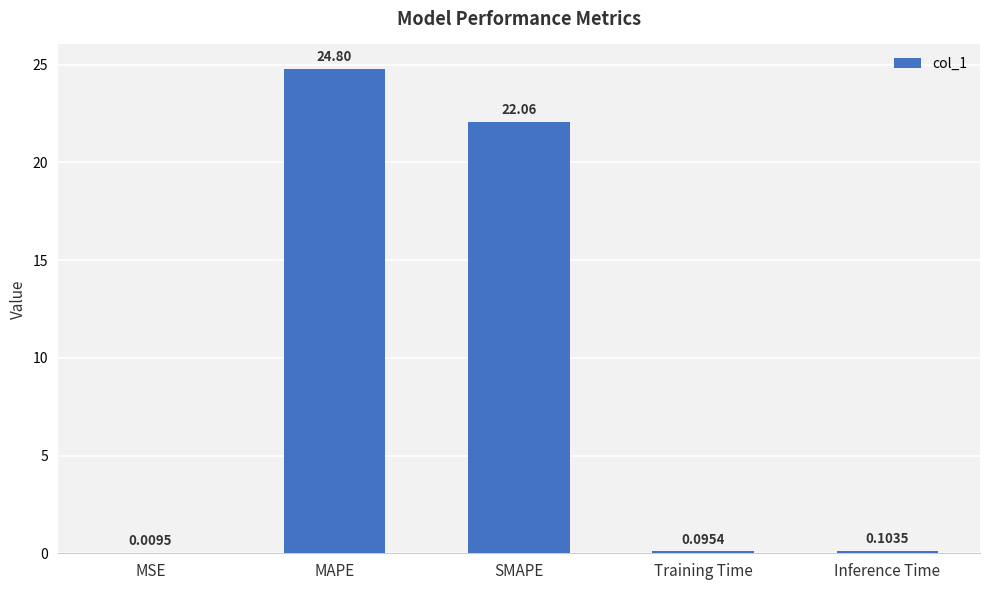

What is the greatest value displayed?

24.8